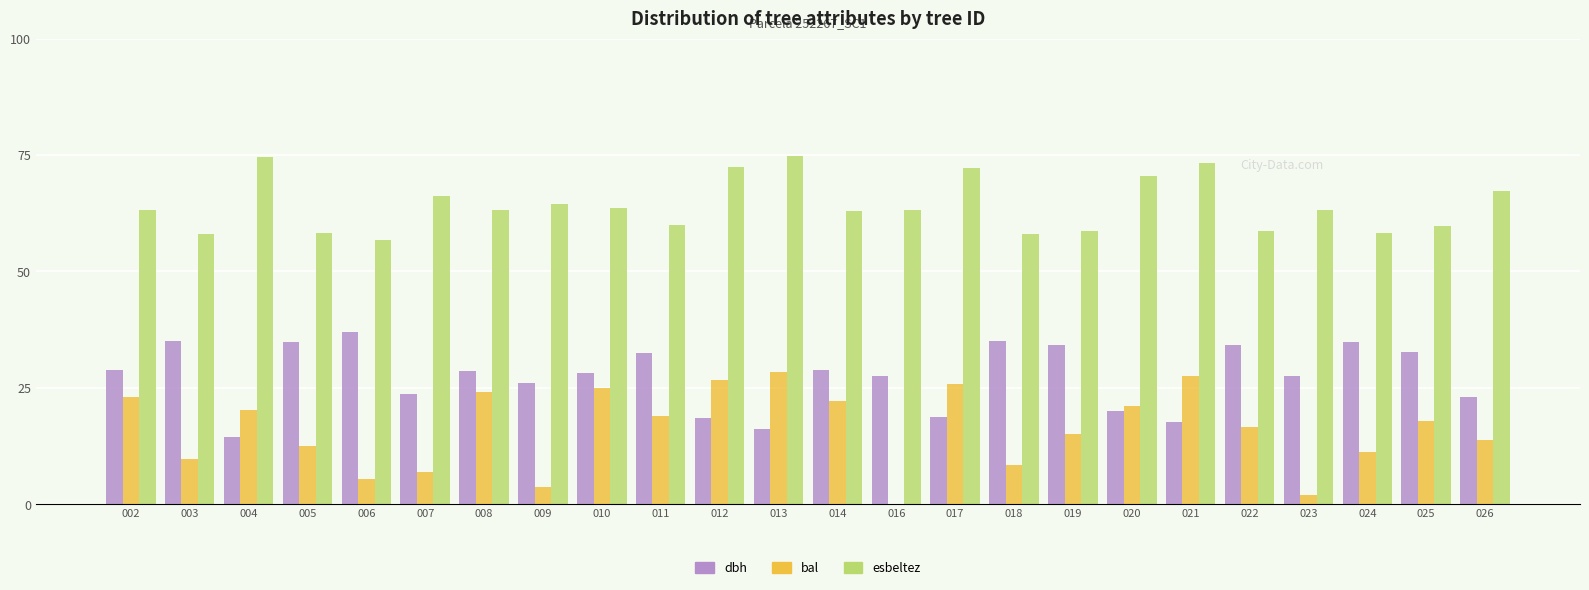

Which series has the largest total across all categories?

esbeltez